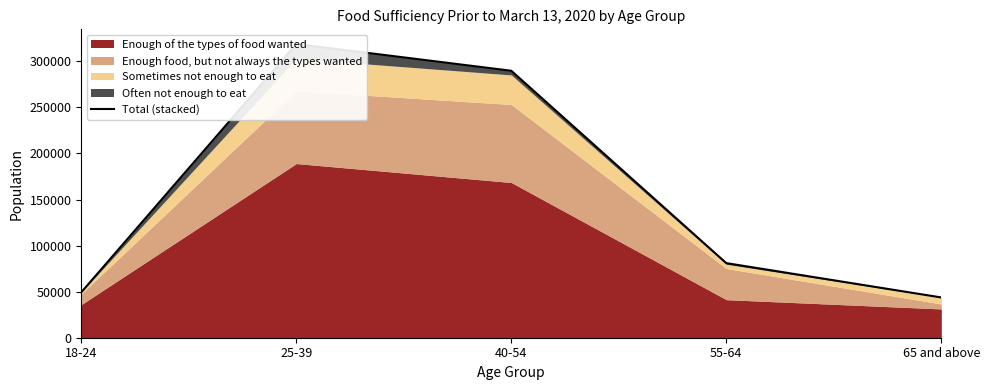

Between 55-64 and 65 and above, which is larger?

55-64